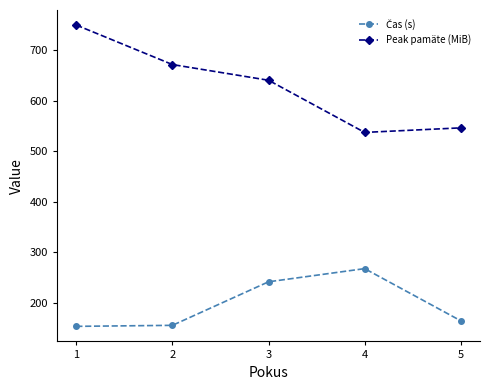

Does the chart display data point markers on the line(s)?

Yes